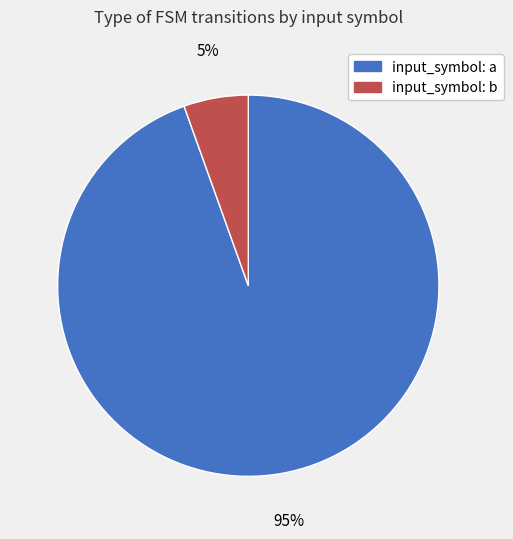

Which slice represents more than half of the pie?

input_symbol: a